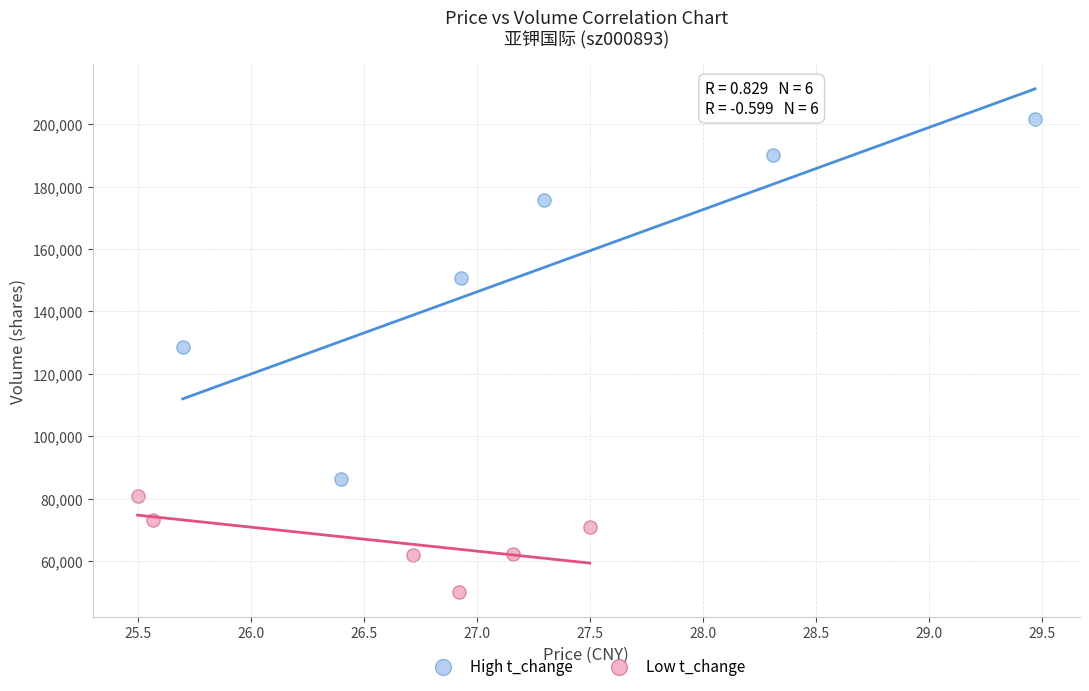

Which series contains the lowest Y value?

Low t_change